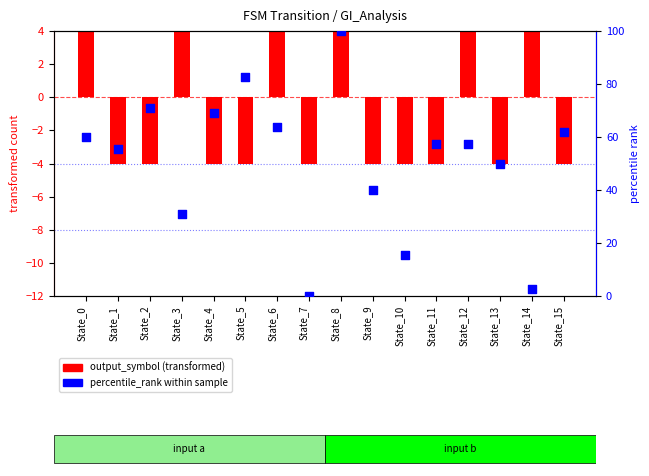

Which series has the widest spread of Y values?

percentile_rank within sample